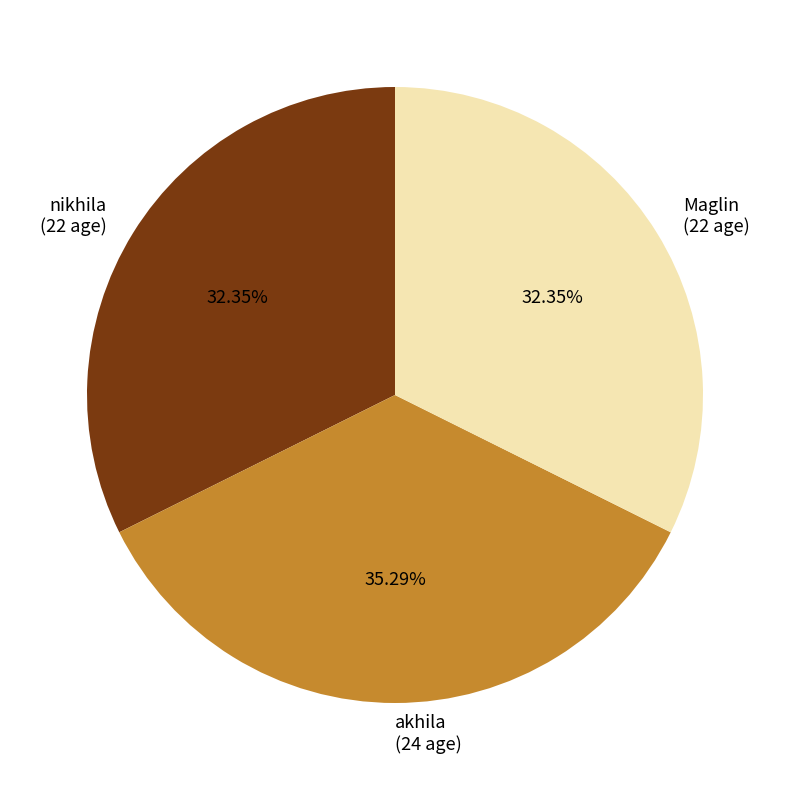

Which has a higher value, nikhila or akhila?

akhila